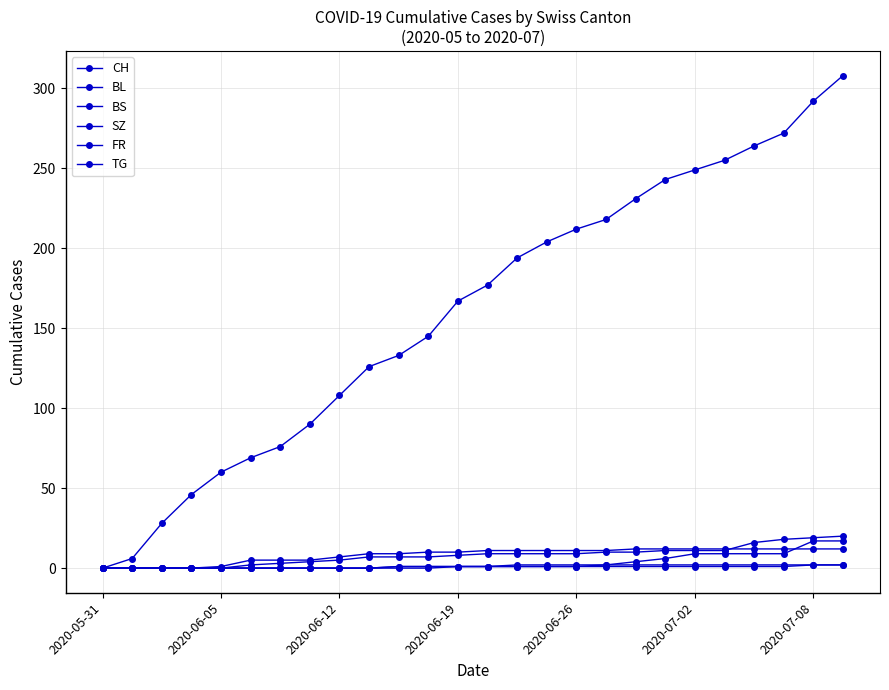

Does the chart have visible grid lines?

Yes